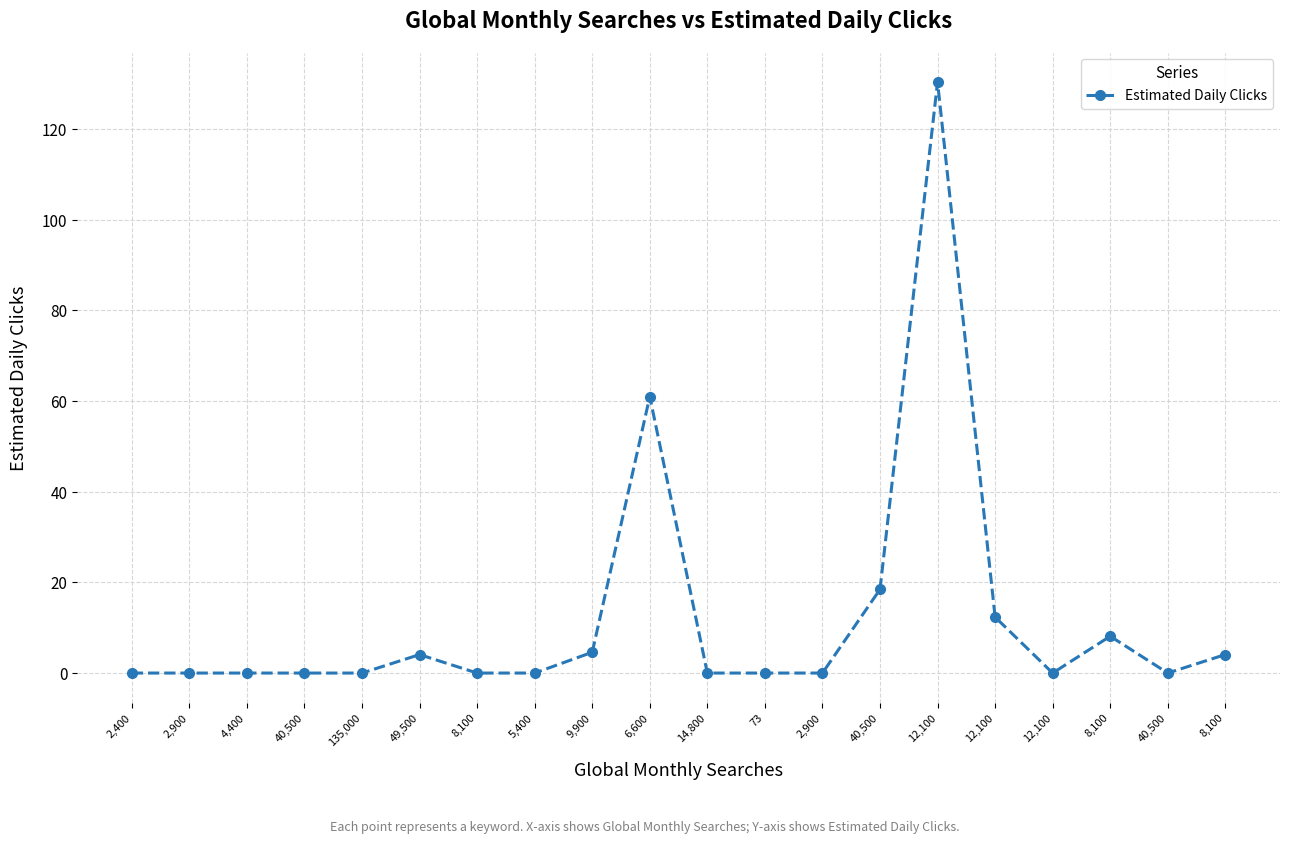

Does the chart have visible grid lines?

Yes